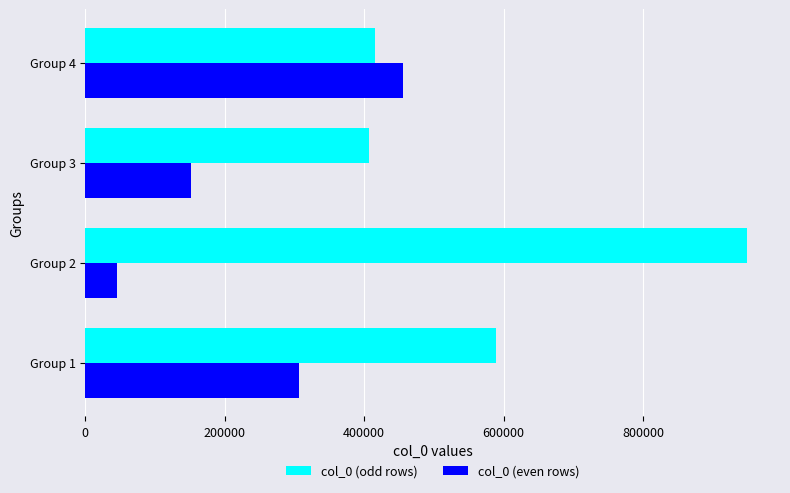

How many data points does each series have?

4